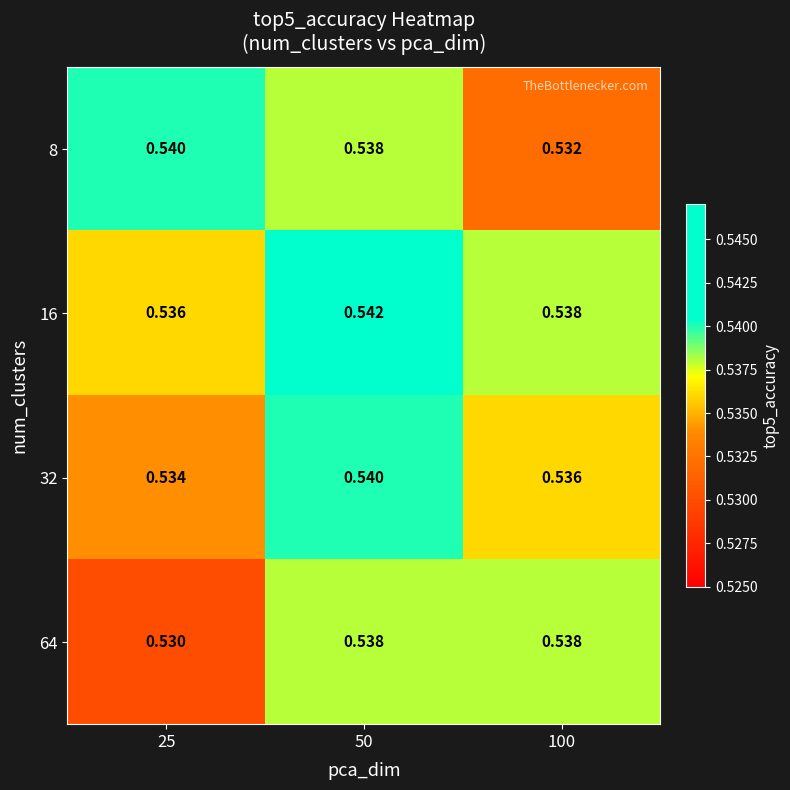

Count the number of categories in the chart.

3